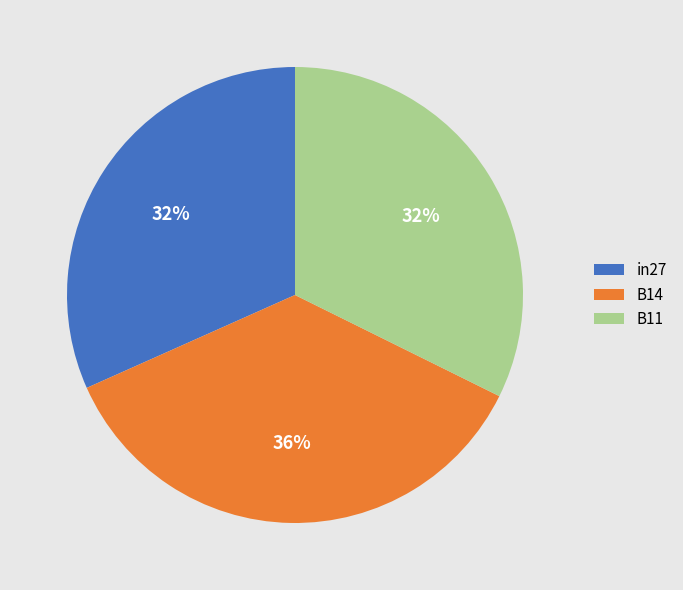

Do B14 and B11 together represent more than half of the pie?

Yes